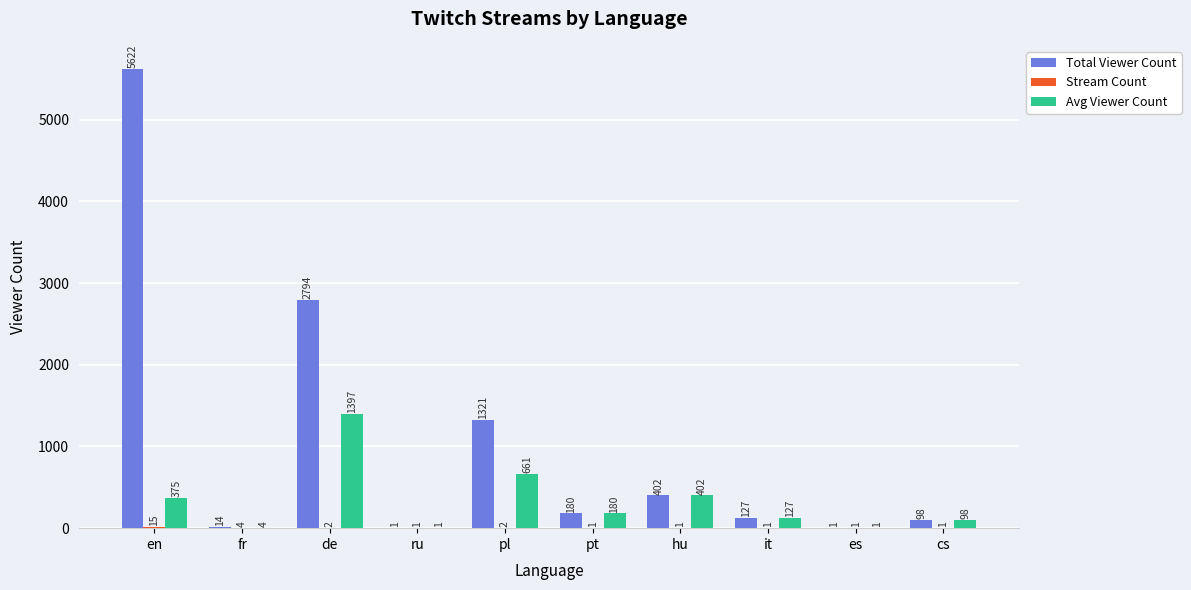

How many categories are shown in the chart?

10